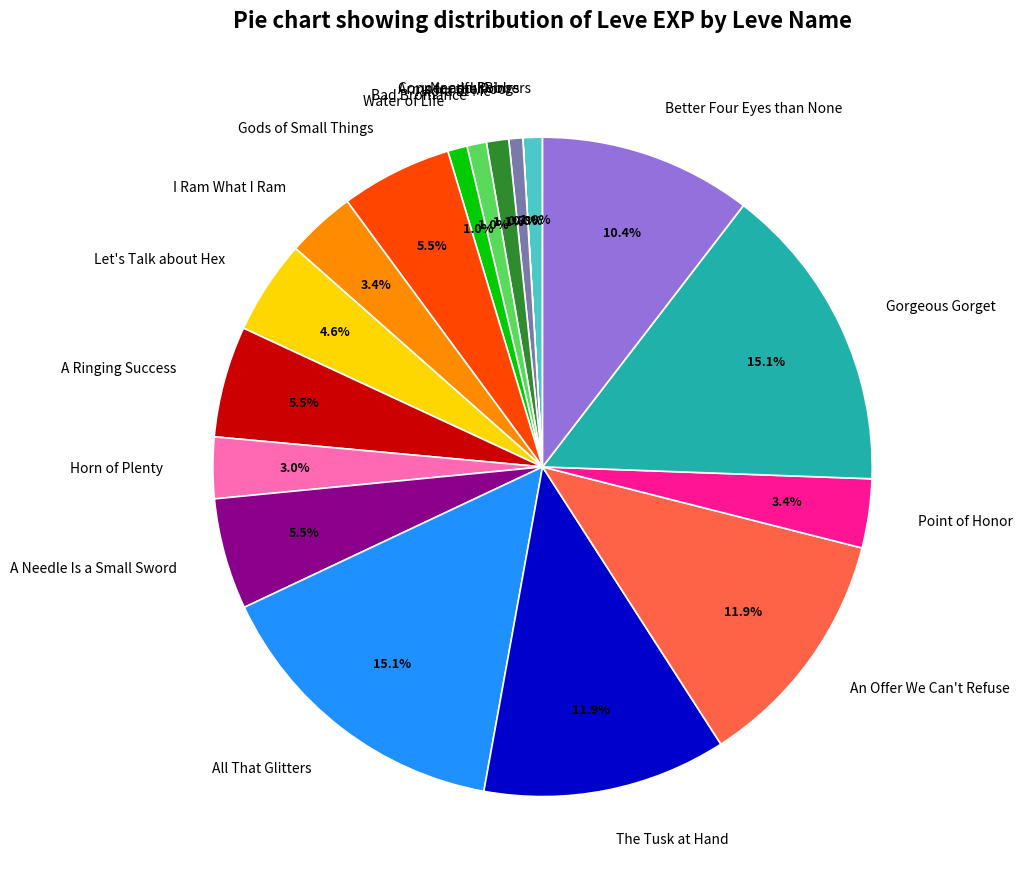

What is the ratio of the value at A Ringing Success to the value at Better Four Eyes than None?

0.5